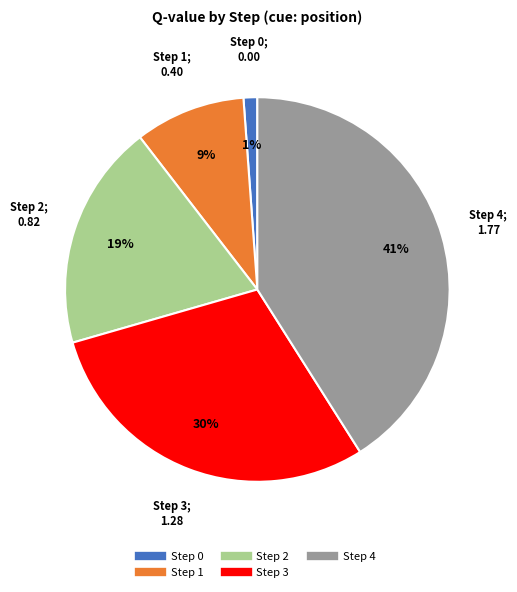

Which category has the smallest portion of the pie?

Step 0